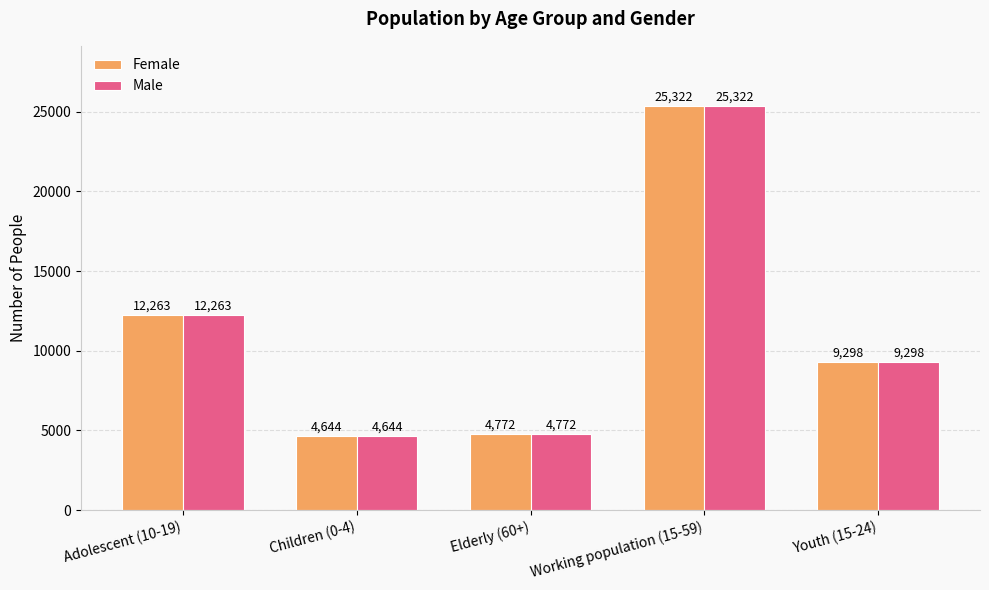

What position from the left is Children (0-4)?

2